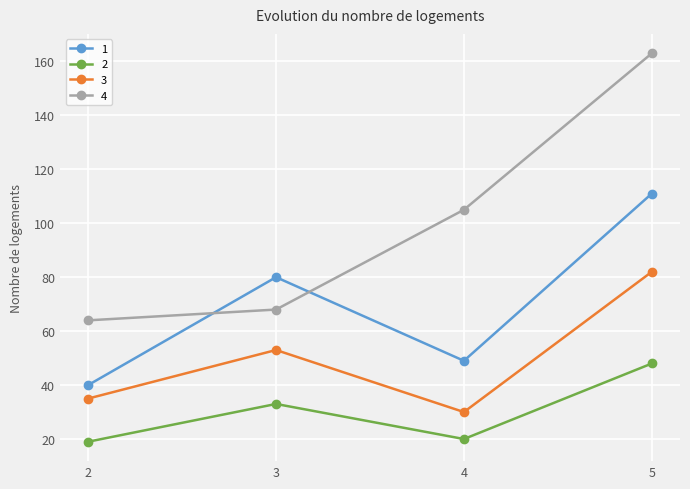

True or false: 1 and 3 intersect in this chart.

False